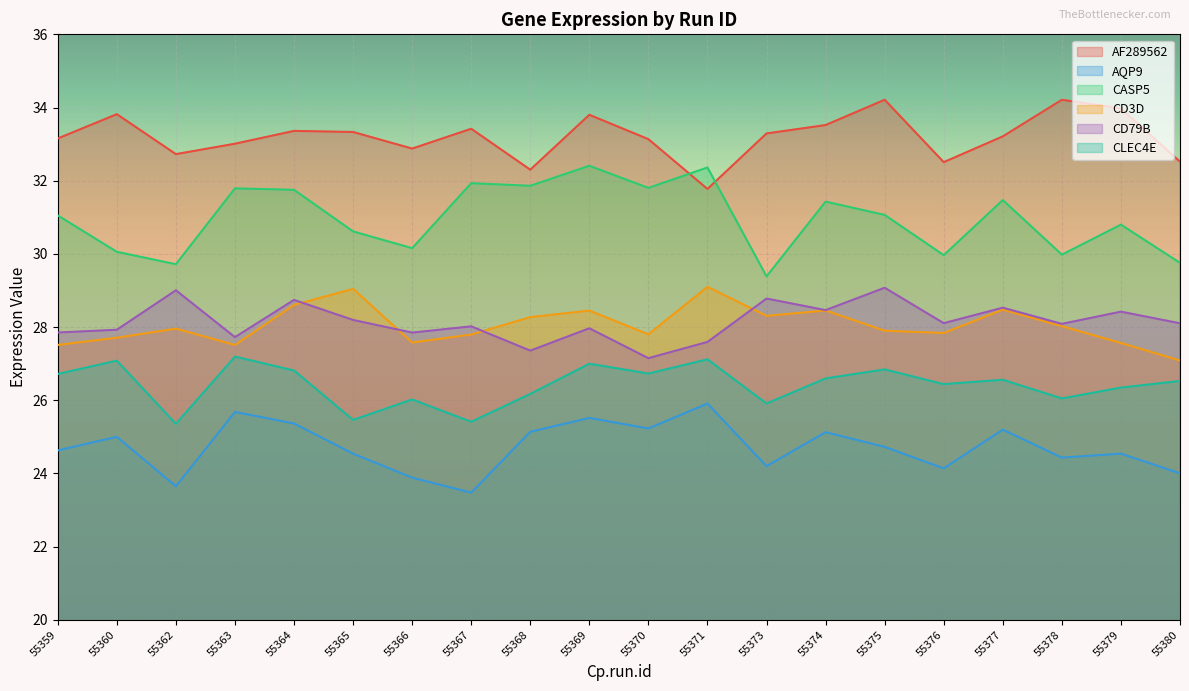

The AF289562 series shows 50.6 at 55362. True or false?

False